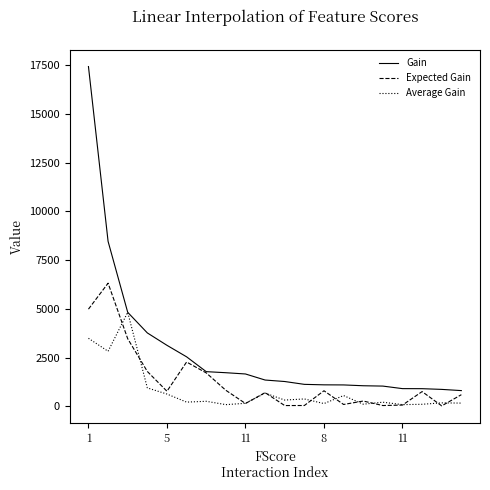

Which series has the widest spread of values?

Gain